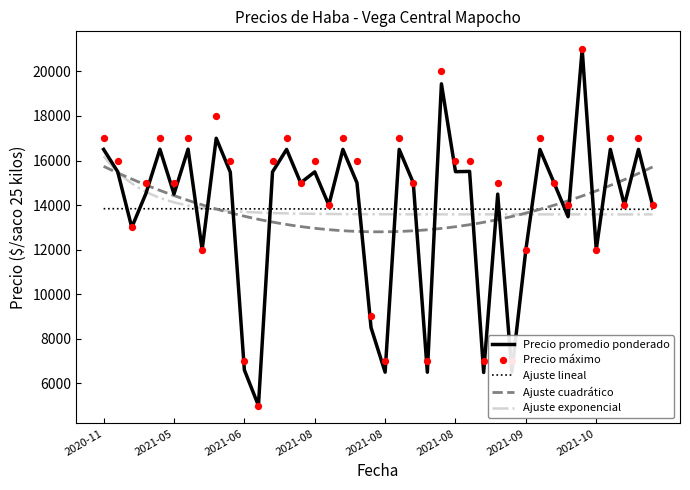

What is the total value across all series at 2020-12-04?

26000